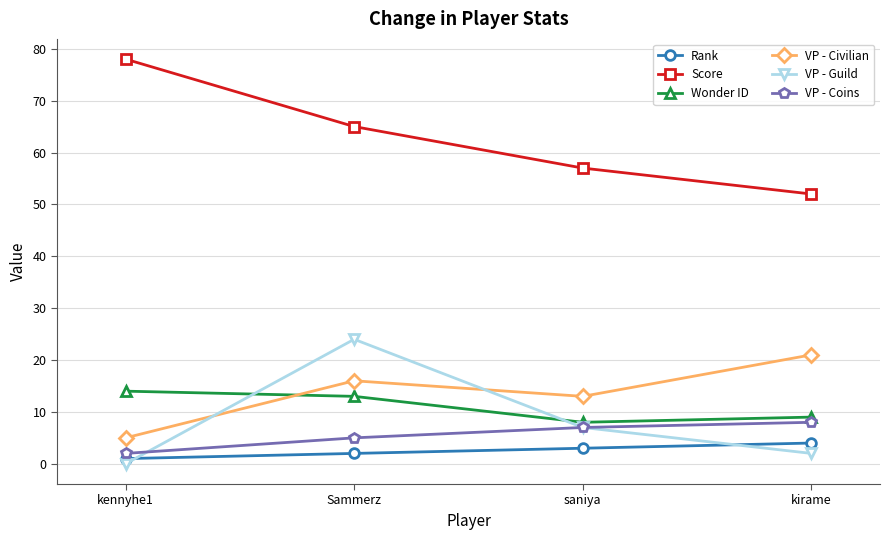

What is the sum of all VP - Civilian values?

55